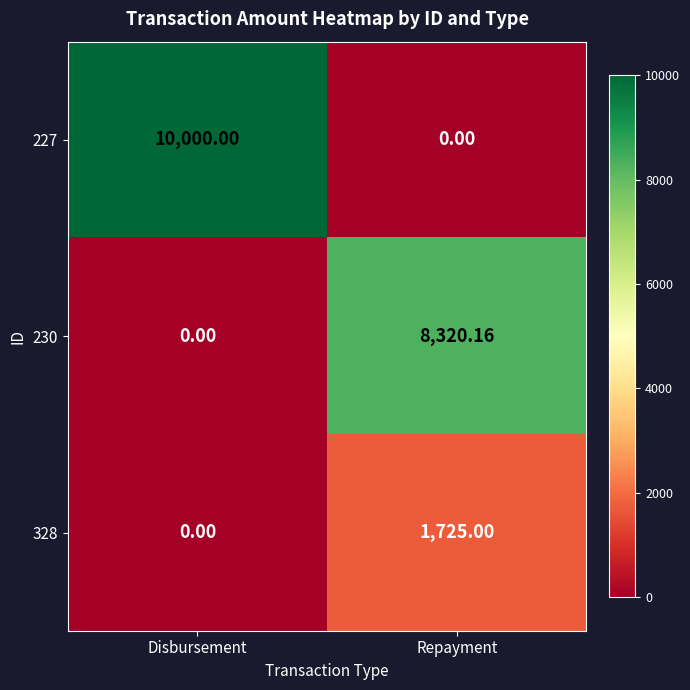

What is the maximum value shown in the chart?

10000.0